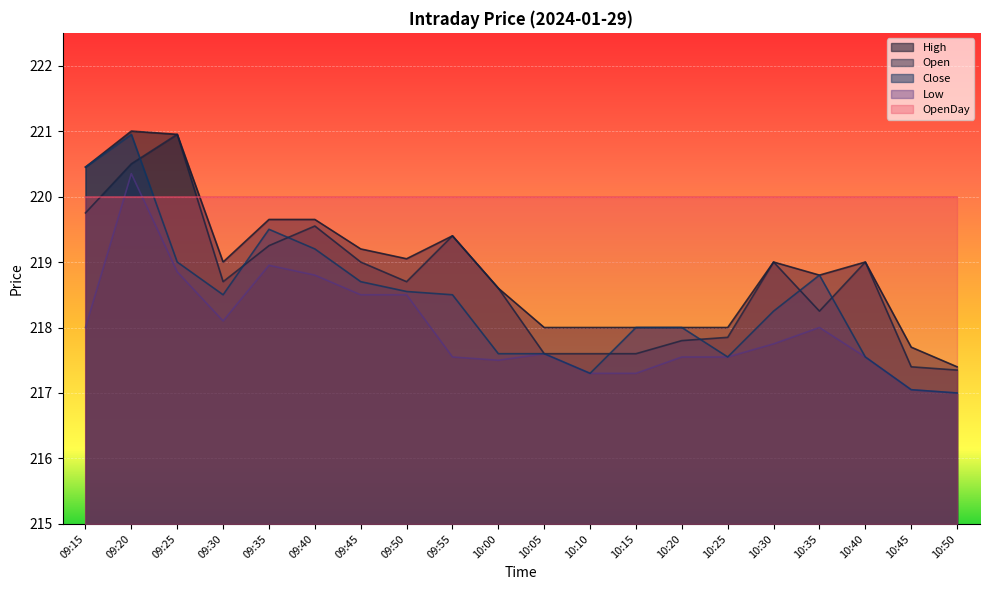

True or false: Low has a value of 218.8 at 09:25.

True